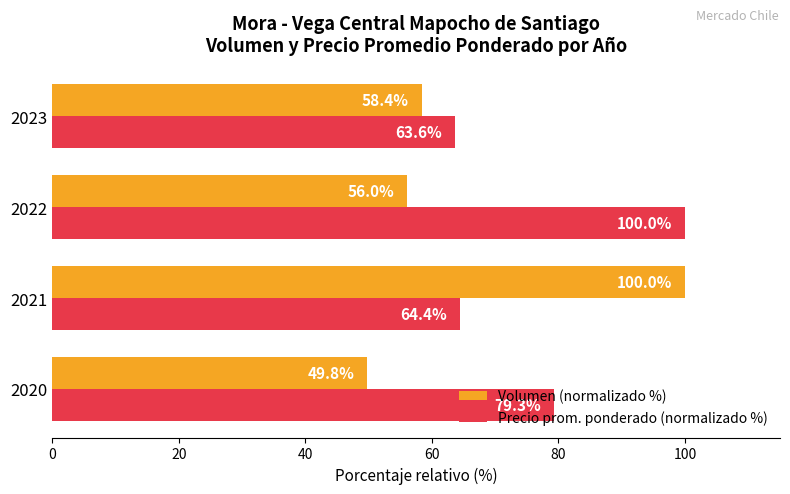

List the labels in order of Volumen (normalizado %) value, smallest first.

2020, 2022, 2023, 2021